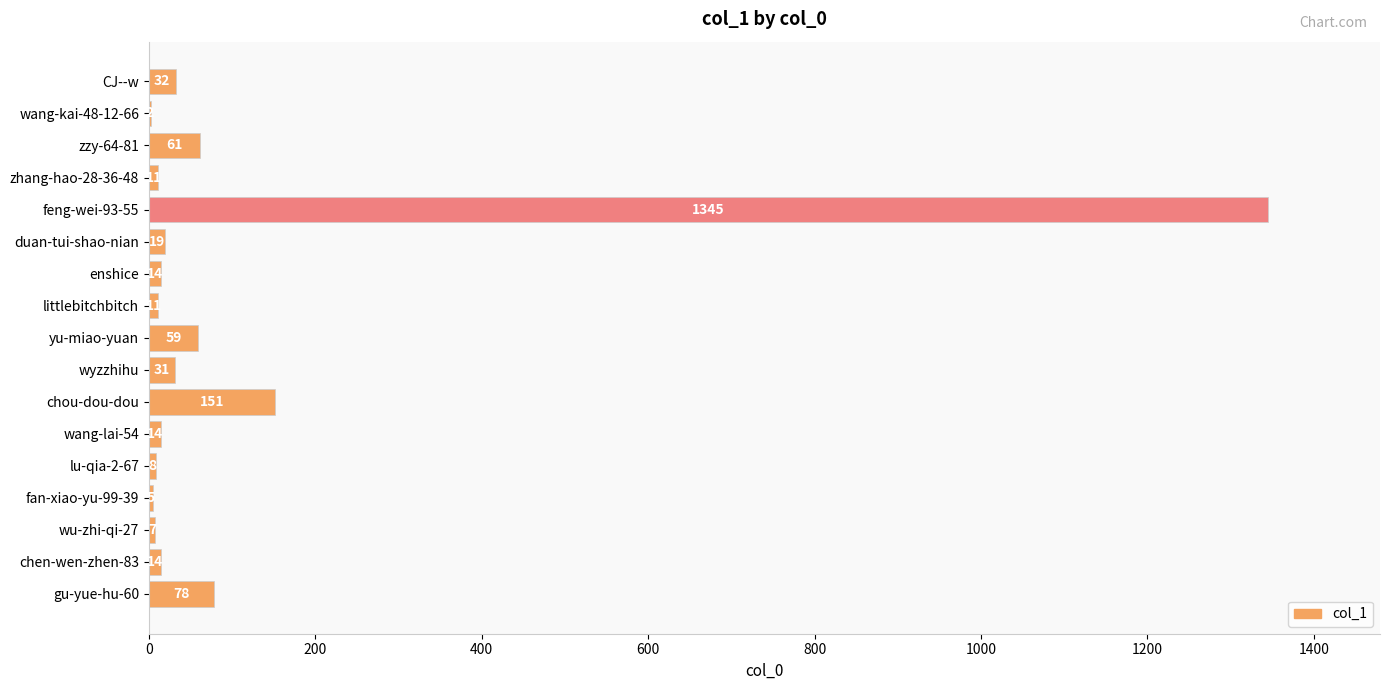

What is the greatest value displayed?

1345